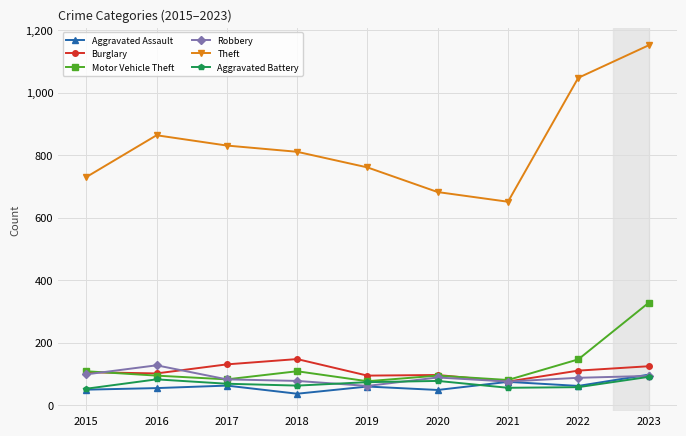

At which category does the chart reach its minimum across all series?

2018